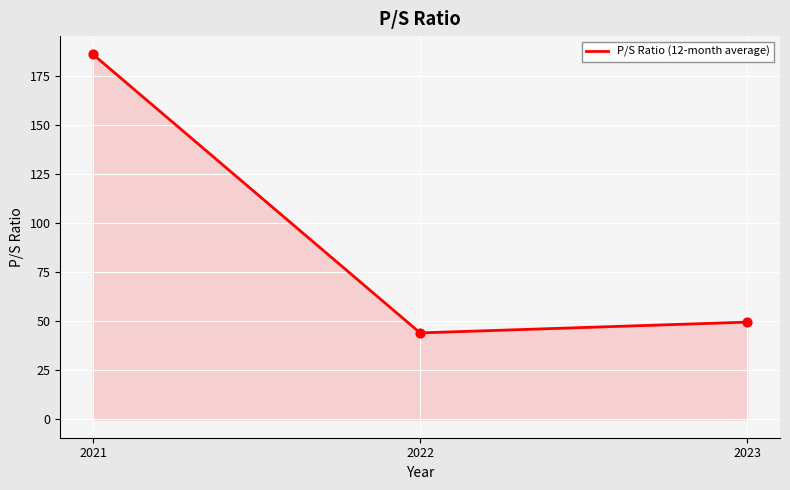

What is the change in value from 2021 to 2022?

-141.9